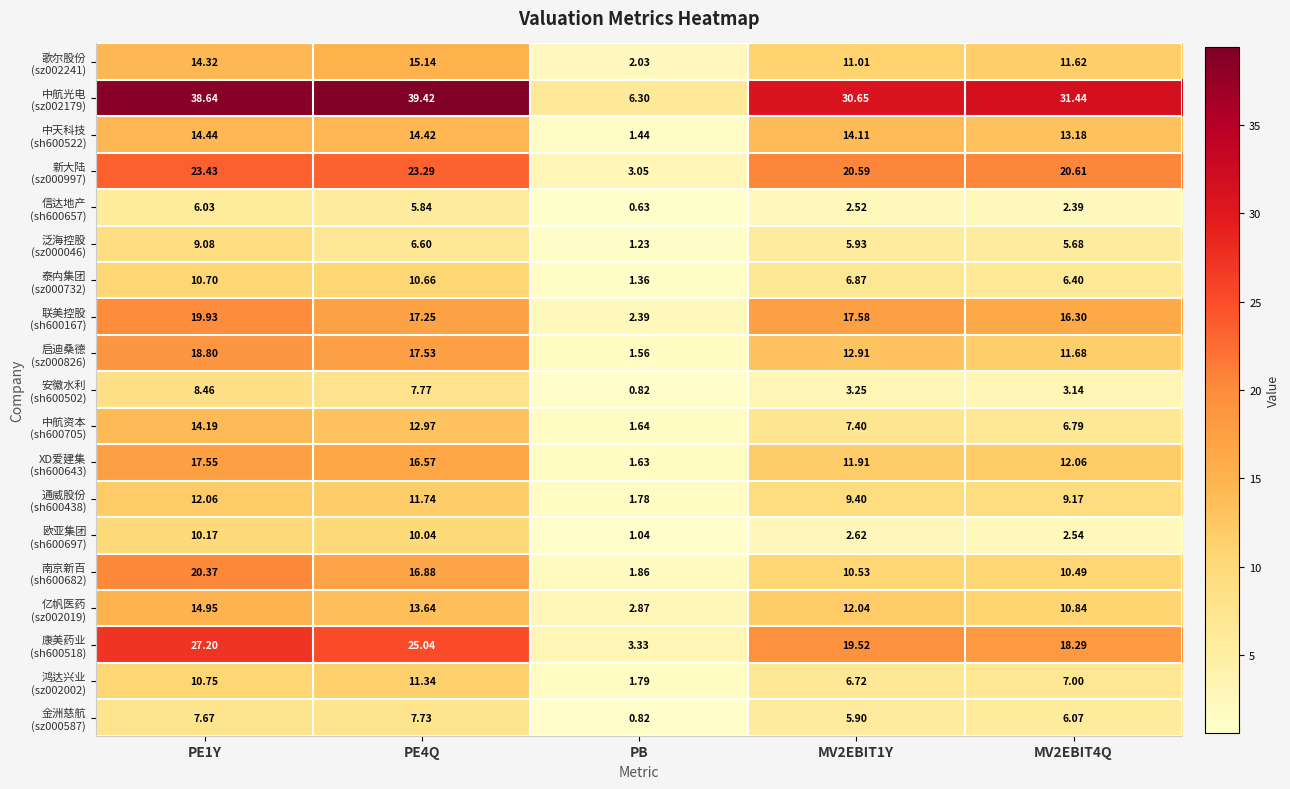

How many series are shown in this chart?

19